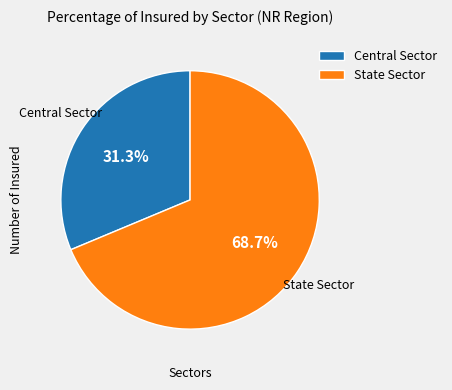

Is it true that State Sector is 58% of the pie?

False